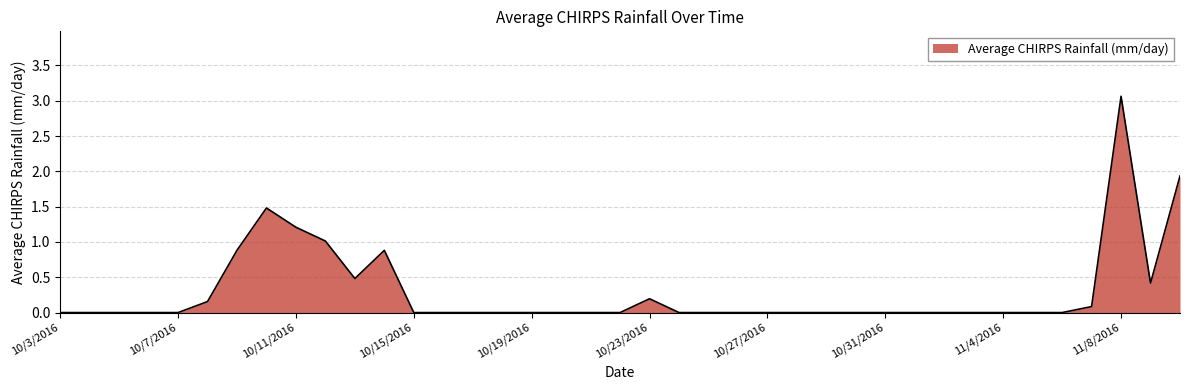

What is the difference between the maximum and minimum values?

3.1